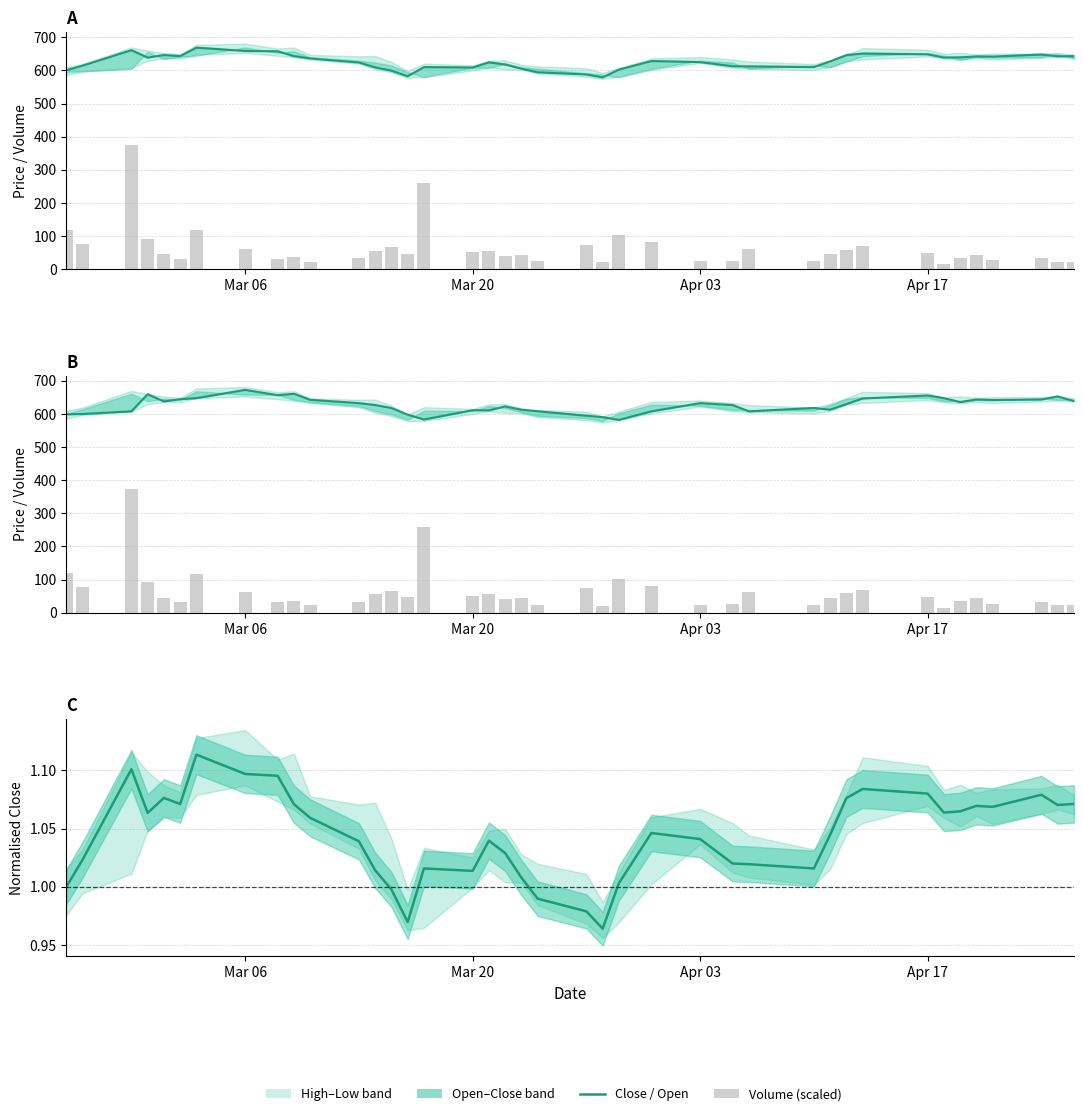

Reading left to right, what are all the values shown in this chart?

Close: 600.5	614.5	661.1	638.5	646.3	643.1	668.6	658.6	657.7	643.0	636.0	623.9	609.0	599.1	582.2	609.9	608.6	624.2	617.8	605.2	594.3	587.8	578.9	602.3	628.2	625.0	612.4	612.1	609.9	627.3	646.2	650.9	648.5	638.7	639.3	642.2	641.6	647.9	642.6	643.2
Volume (scaled): 119.5	76.6	374.7	92.4	44.9	31.6	117.2	61.8	32.0	36.2	22.8	32.7	56.0	65.6	46.1	260.1	50.5	55.1	40.5	43.3	23.7	73.4	21.4	102.4	80.8	23.6	25.7	62.3	23.4	45.8	59.0	69.8	48.5	14.4	34.4	43.8	27.5	33.7	22.1	22.6
Open: 599.0	600.0	608.0	659.7	637.9	644.7	647.8	672.7	656.8	661.0	642.8	632.8	627.0	618.0	598.0	583.3	611.3	610.9	622.9	612.8	608.2	594.9	590.5	582.1	608.0	632.8	626.9	608.0	618.2	612.9	629.9	646.8	655.8	647.9	635.9	643.8	642.2	643.7	653.1	638.9
Close (norm.): 1.0	1.0	1.1	1.1	1.1	1.1	1.1	1.1	1.1	1.1	1.1	1.0	1.0	1.0	1.0	1.0	1.0	1.0	1.0	1.0	1.0	1.0	1.0	1.0	1.0	1.0	1.0	1.0	1.0	1.0	1.1	1.1	1.1	1.1	1.1	1.1	1.1	1.1	1.1	1.1